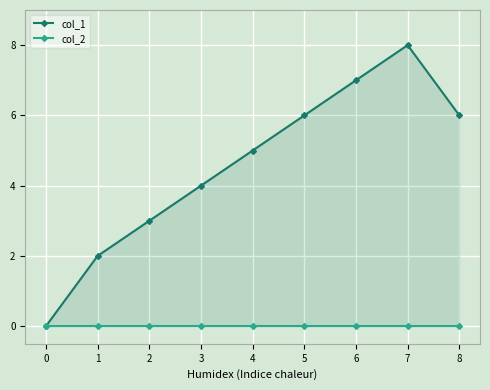

How many lines are shown in the chart?

2